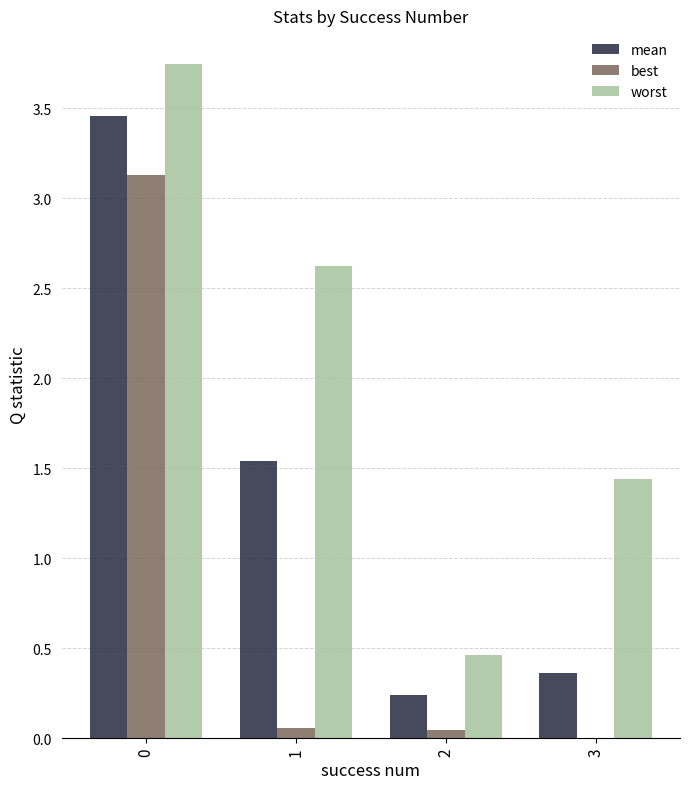

What is the sum of all best values?

3.2